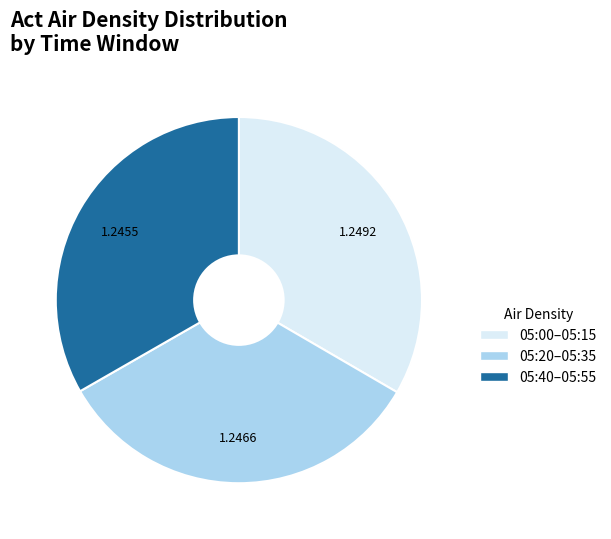

Count the number of slices in the pie.

3